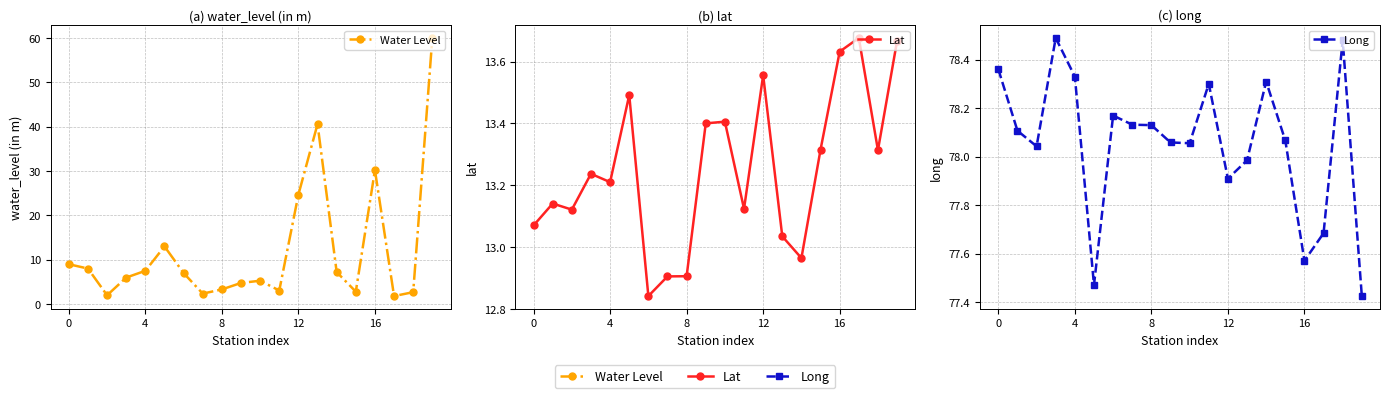

Which series has the widest spread of values?

Water Level